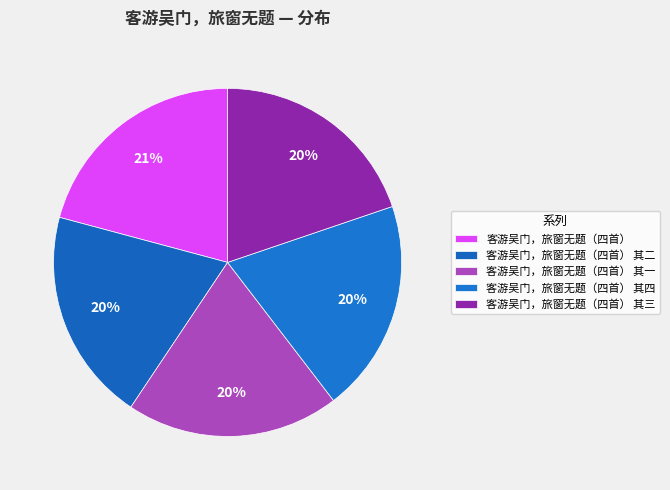

What is the smallest slice in the pie chart?

客游吴门，旅窗无题（四首） 其一